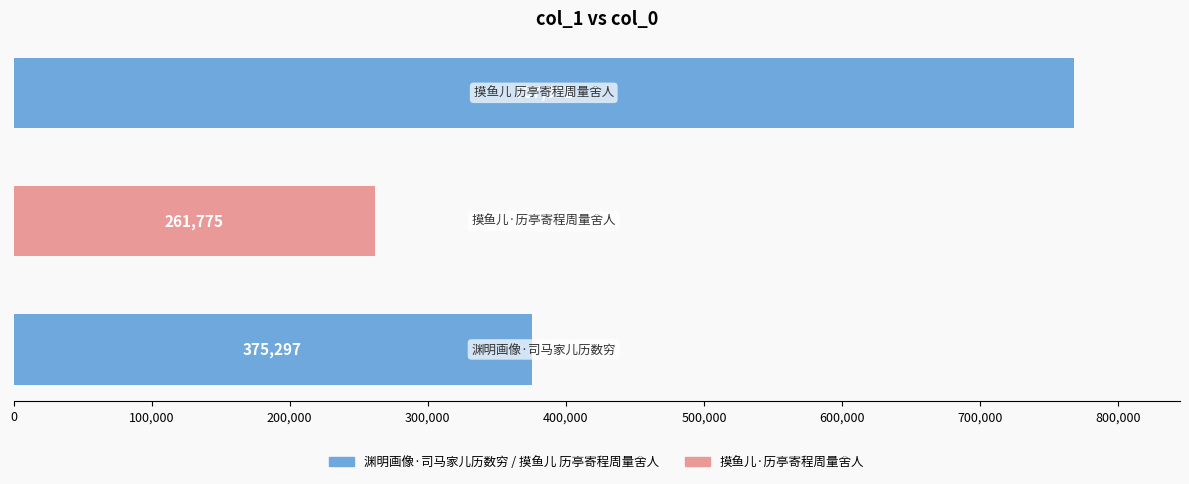

Count the number of data series in this chart.

1